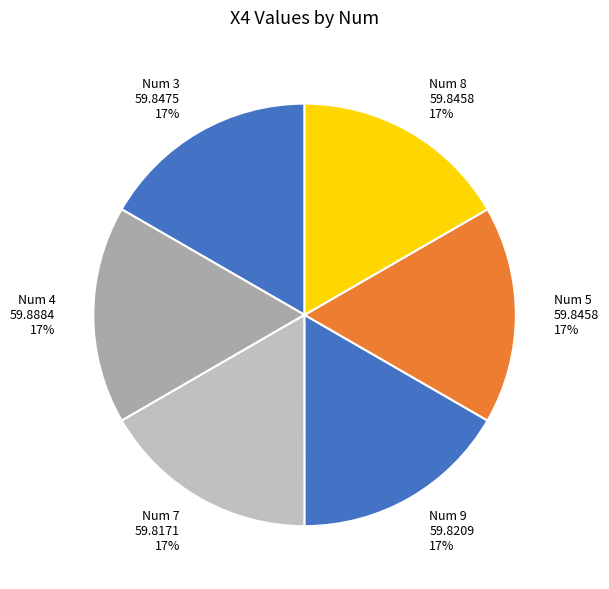

To the nearest percent, what is the average slice percentage?

17%